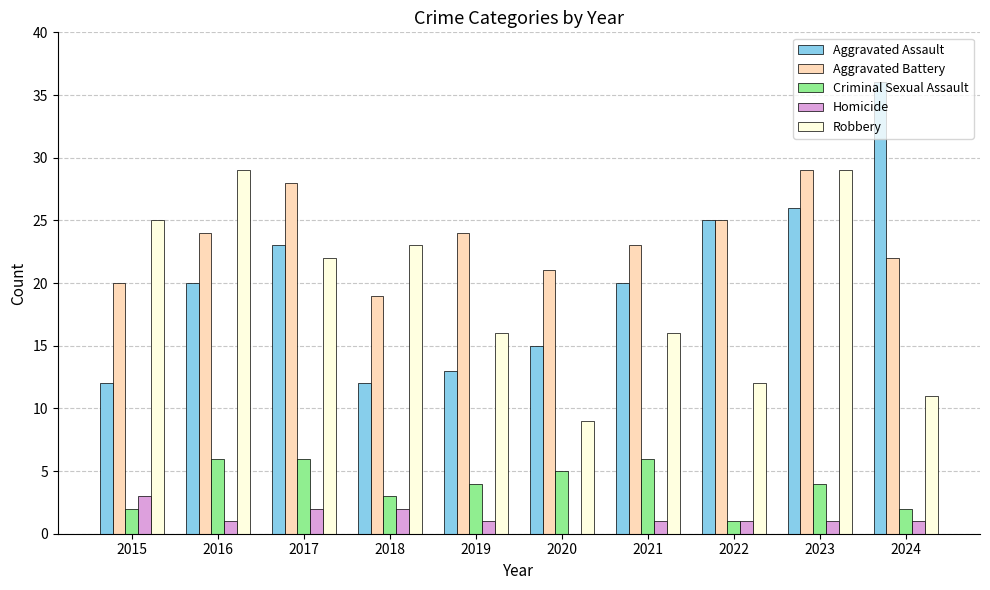

Between 2016 and 2020, which series saw the biggest shift?

Robbery